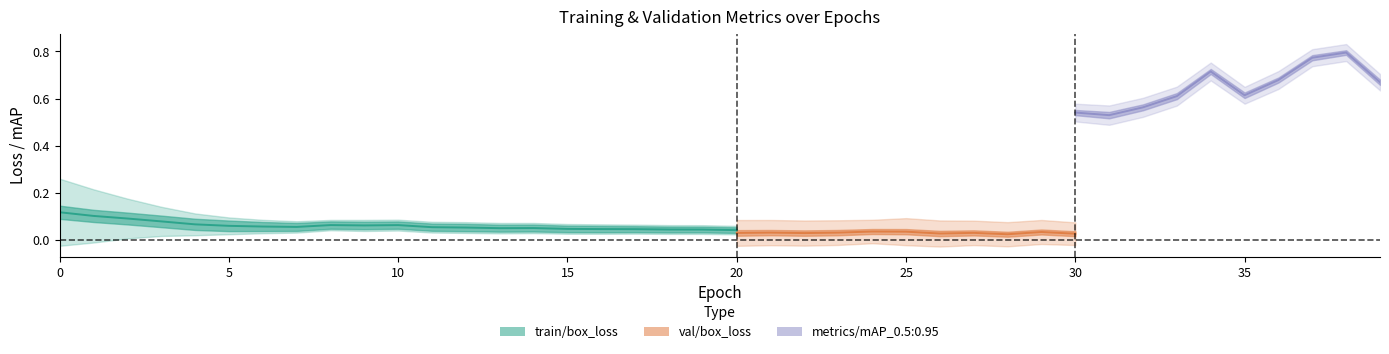

At how many categories does at least one series exceed 0?

40